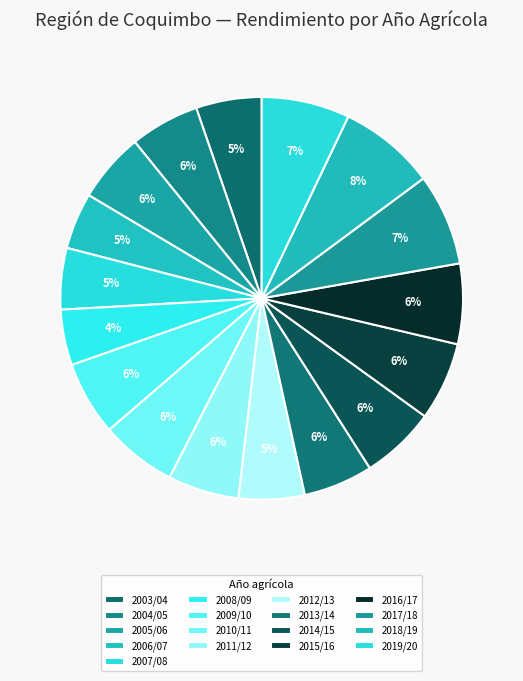

Count the number of slices in the pie.

17